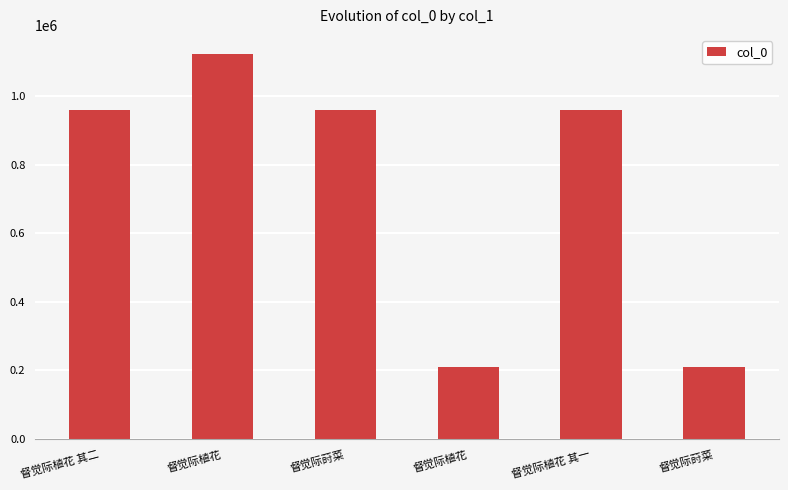

What is the maximum value shown in the chart?

1122104